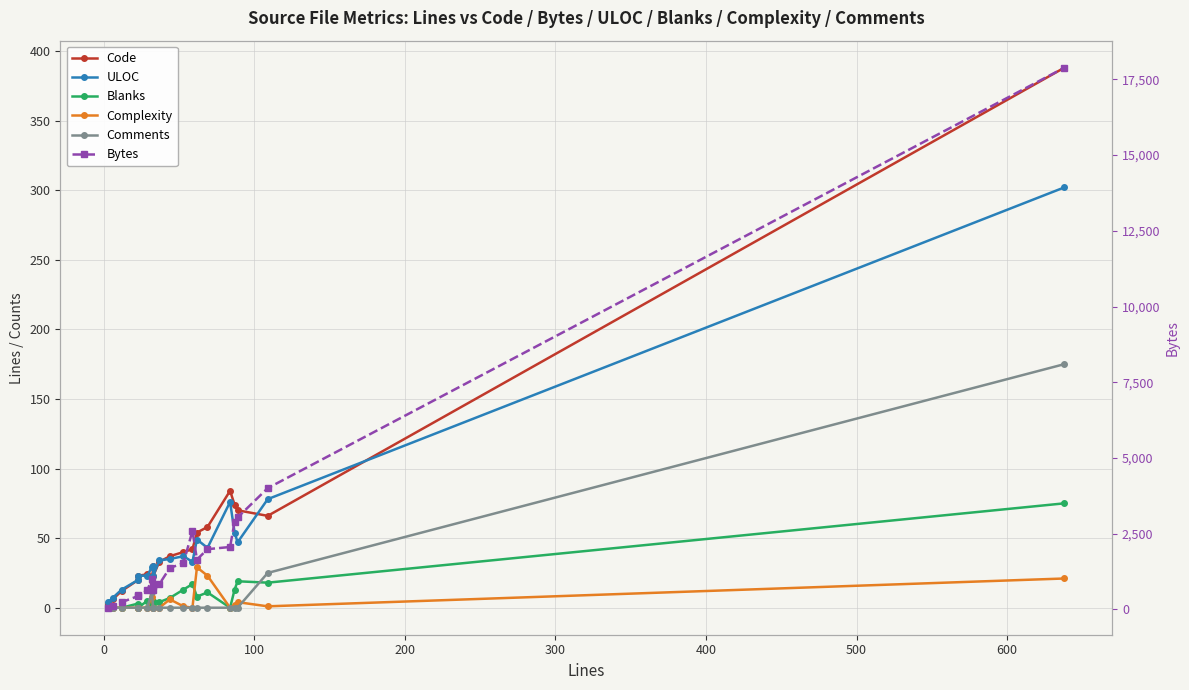

What is the highest value of the ULOC series?

302